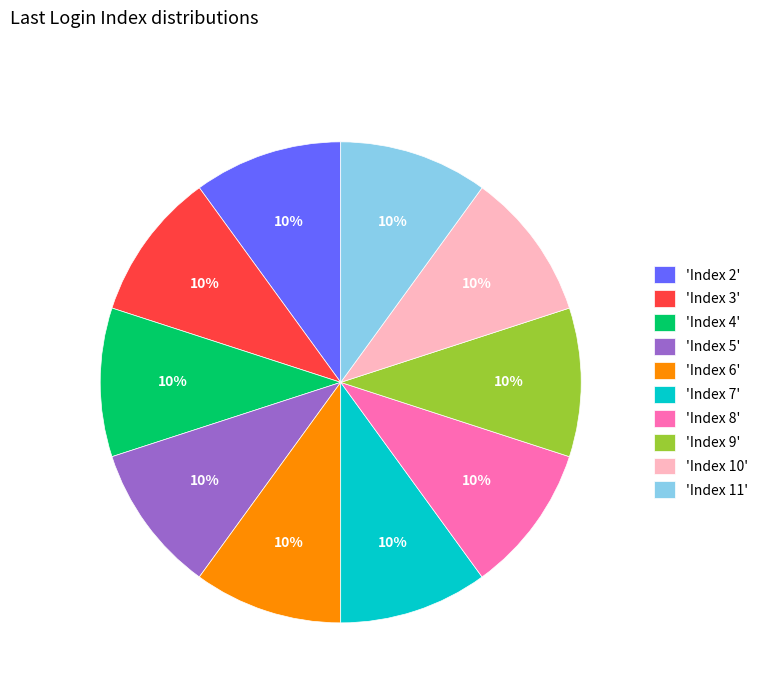

Is 'Index 7' the majority of the pie?

No